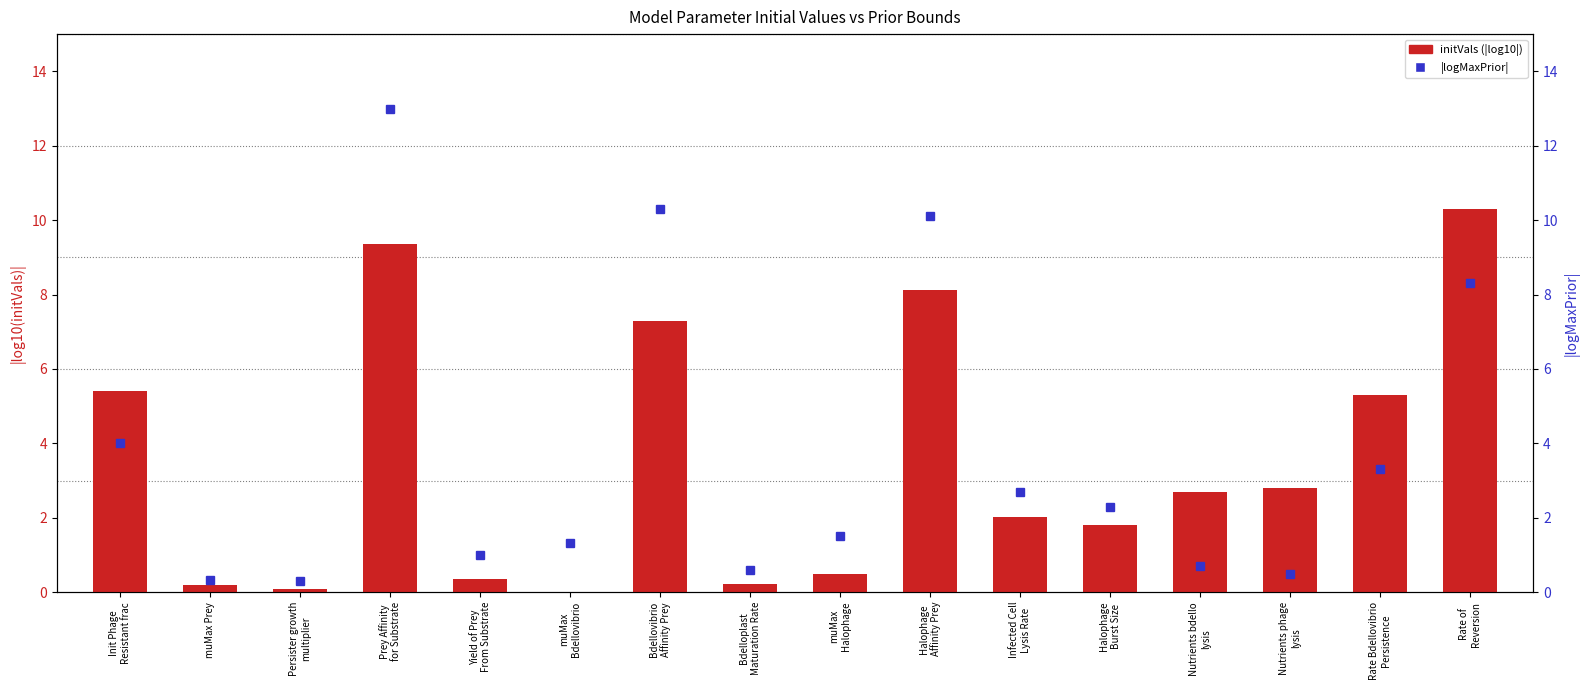

What is the label of the 14th bar from the right?

Persister growth
multiplier